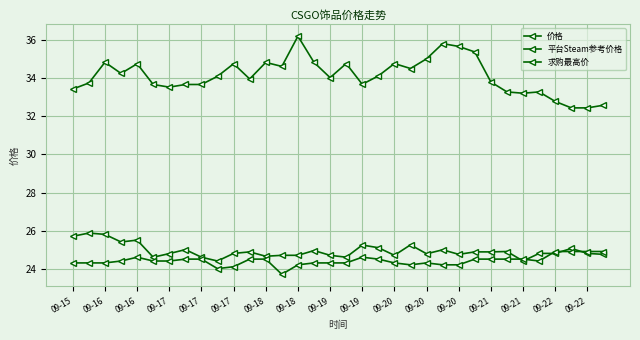

True or false: 平台Steam参考价格 and 求购最高价 cross at least once.

False